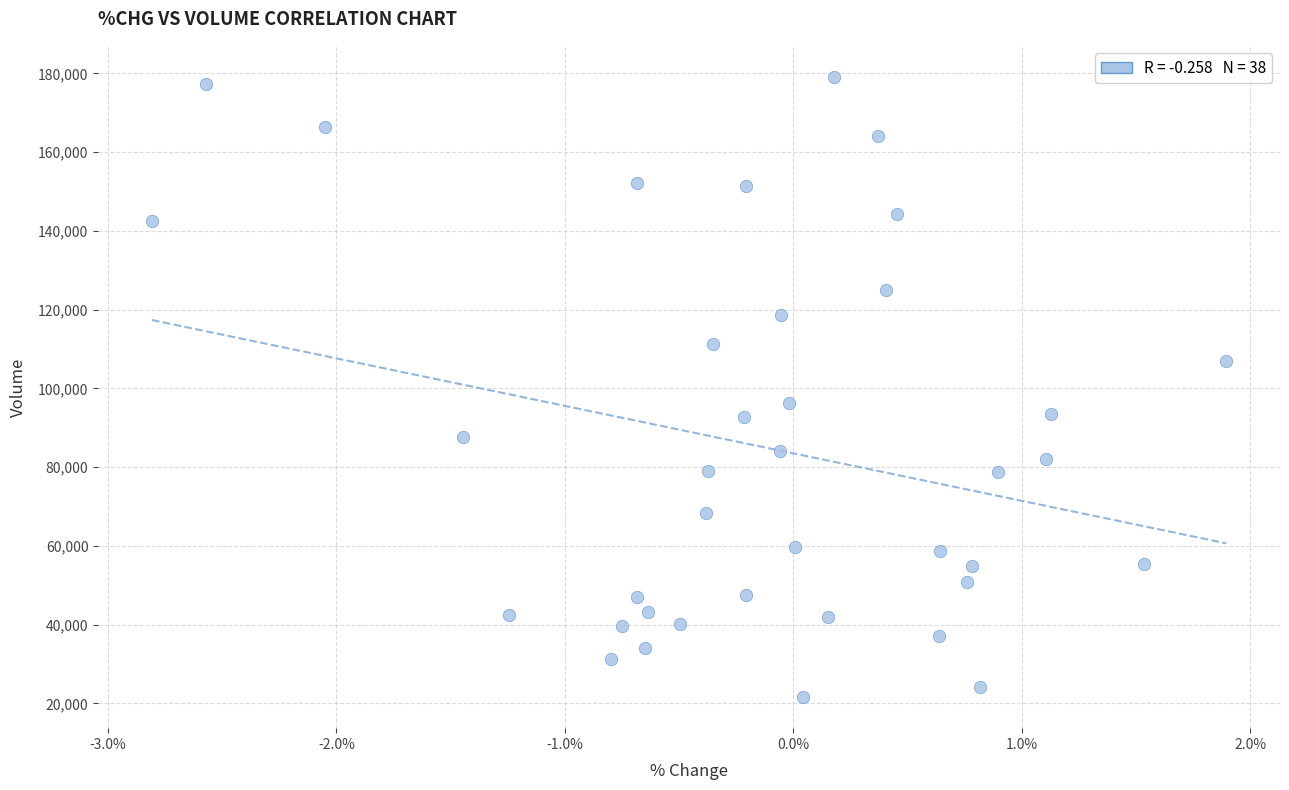

What Y value in the scatter plot is closest to 100370?

96269